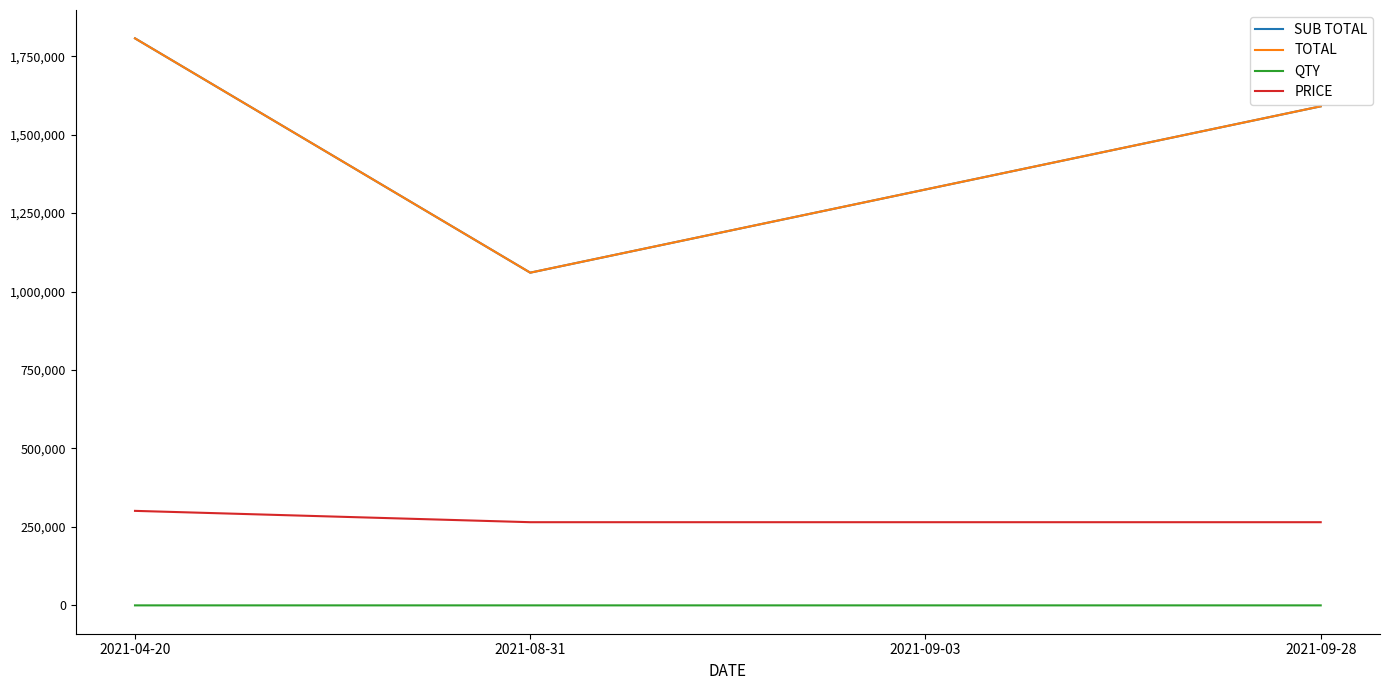

Does the chart display data point markers on the line(s)?

No